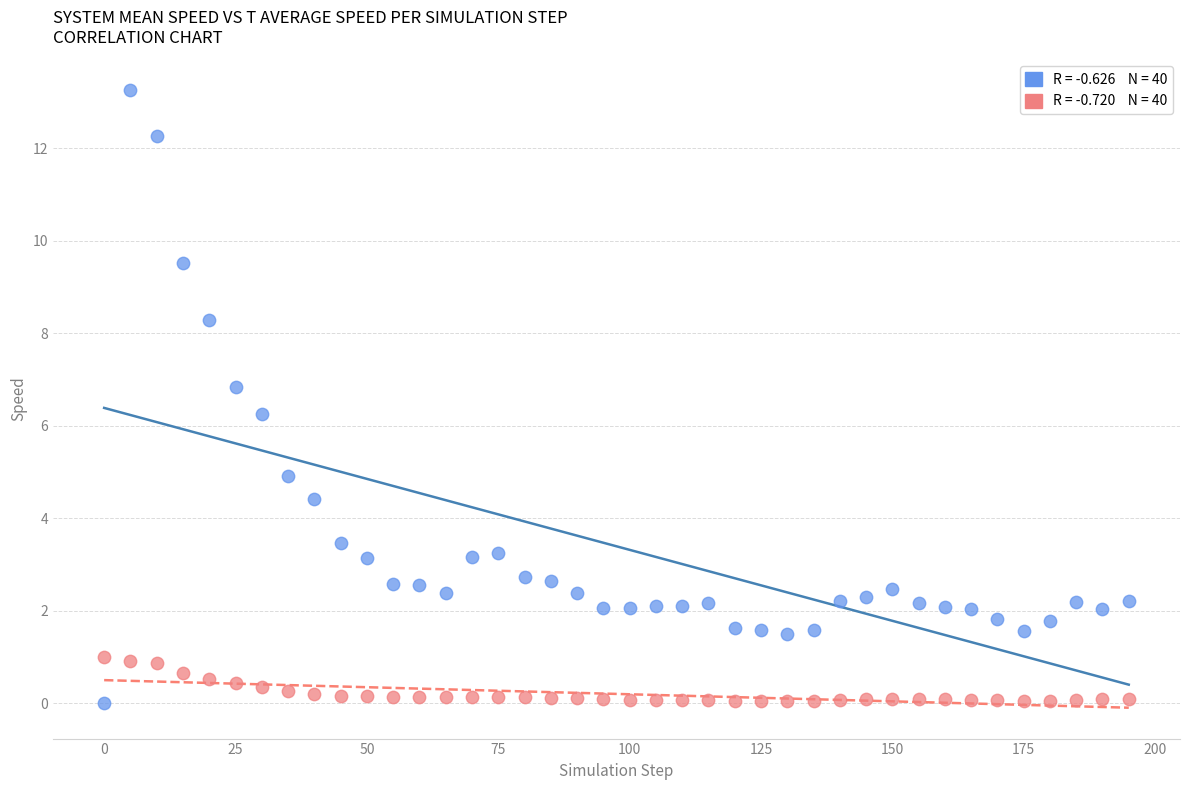

Across all series, what Y value is closest to 6?

6.3